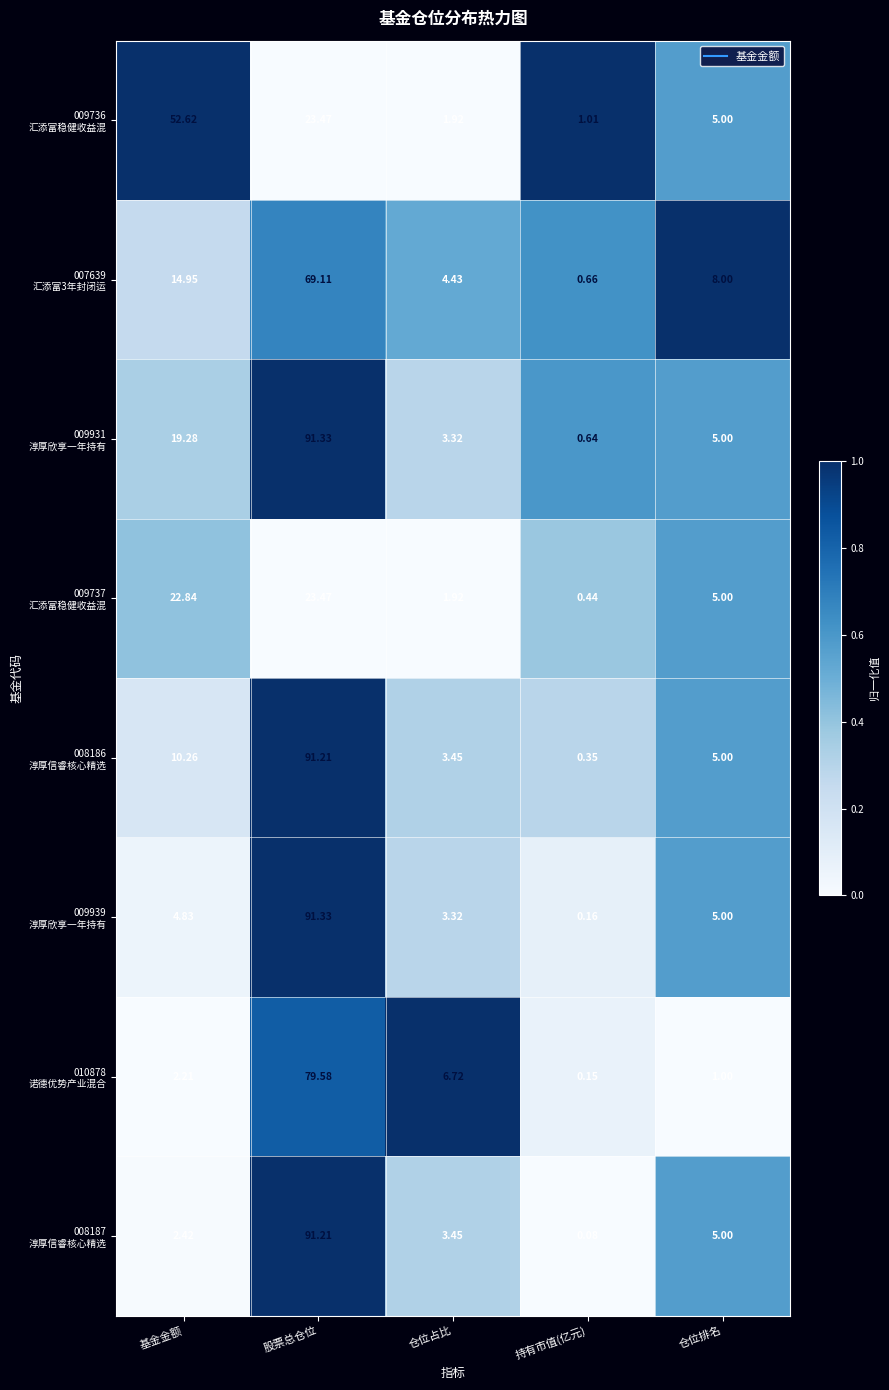

At which category is the sum across all series the highest?

股票总仓位